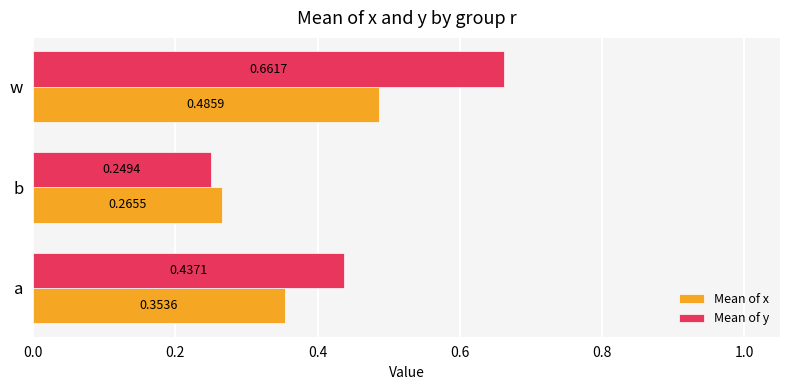

Where is Mean of x nearest to the value 0?

b